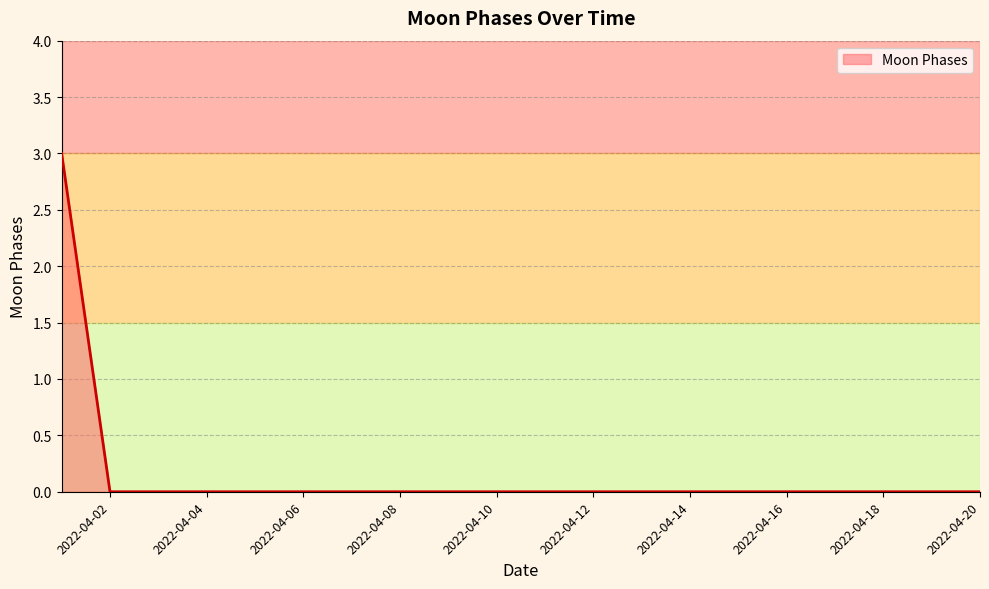

What is the difference between the maximum and minimum values?

3